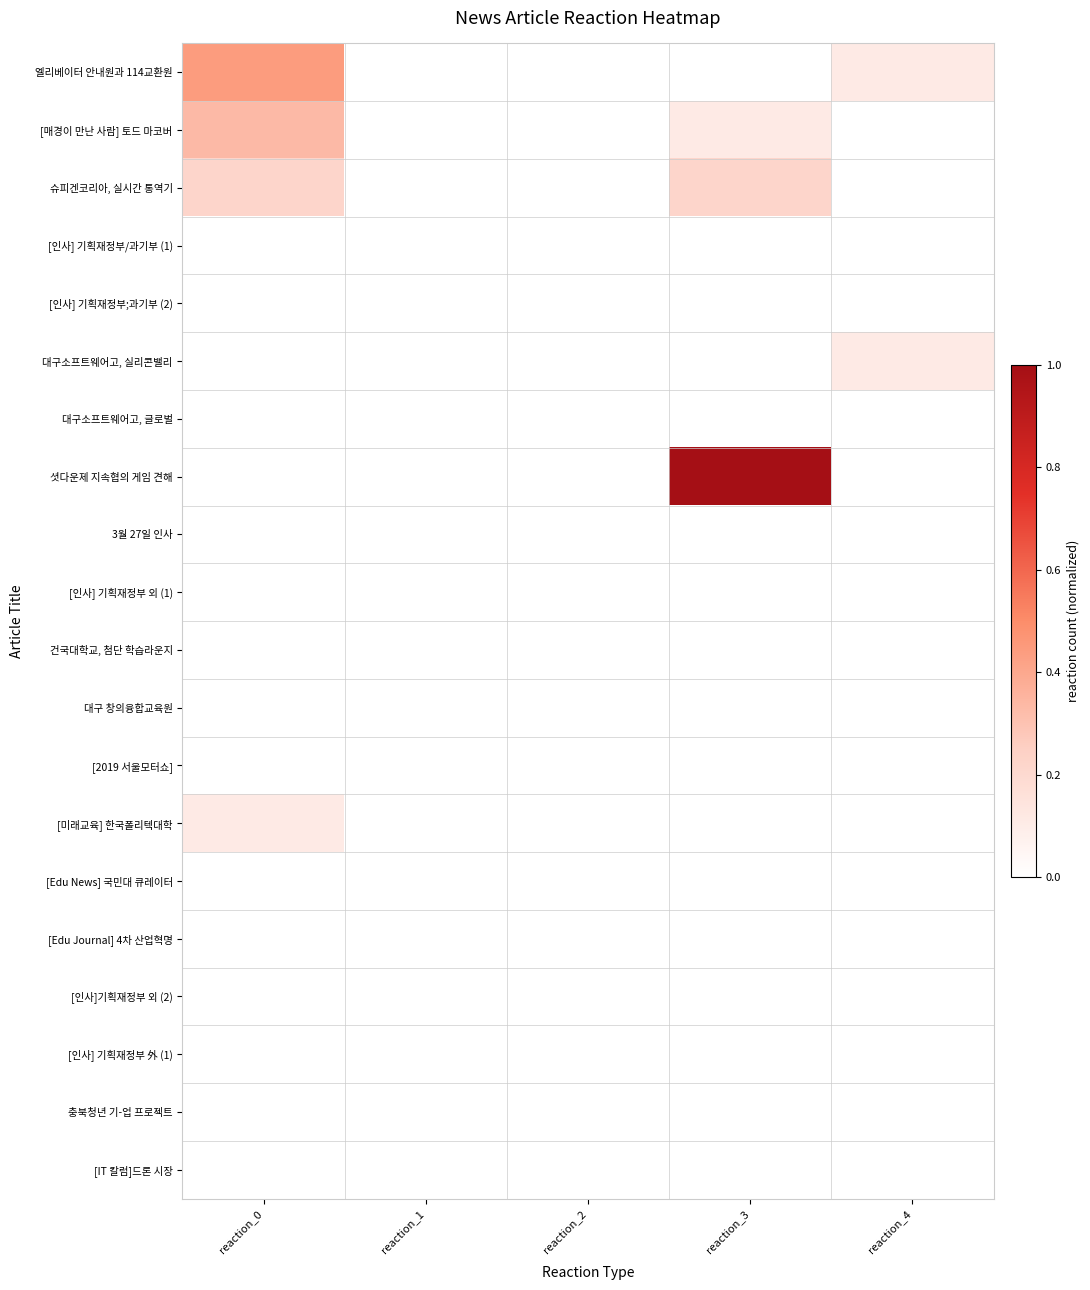

At how many categories does at least one series exceed 0?

3